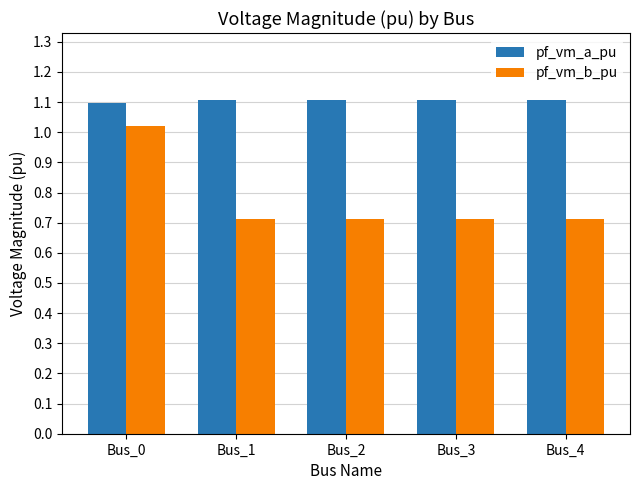

Does the chart contain any negative values?

No